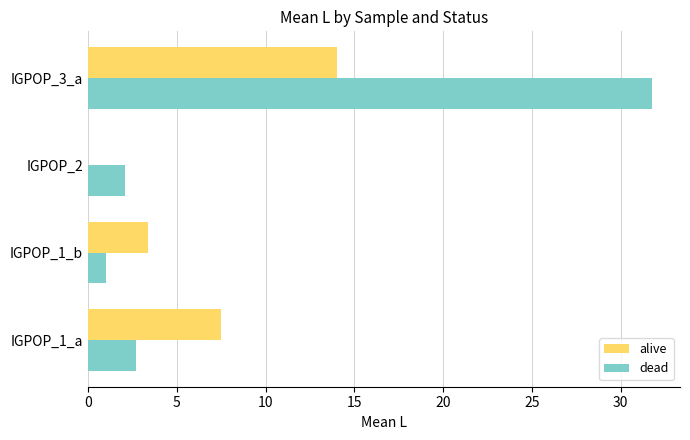

Count the number of categories in the chart.

4